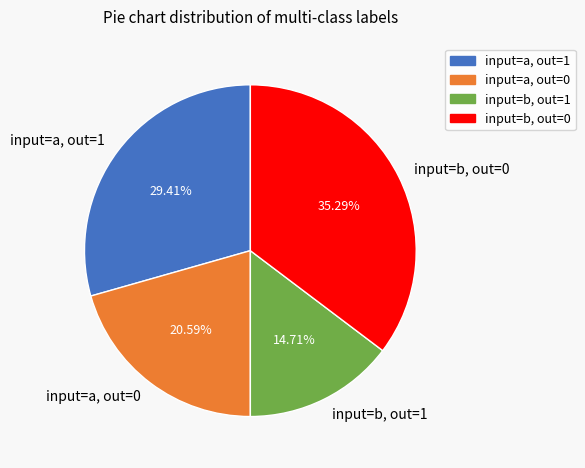

How many segments does this pie chart have?

4